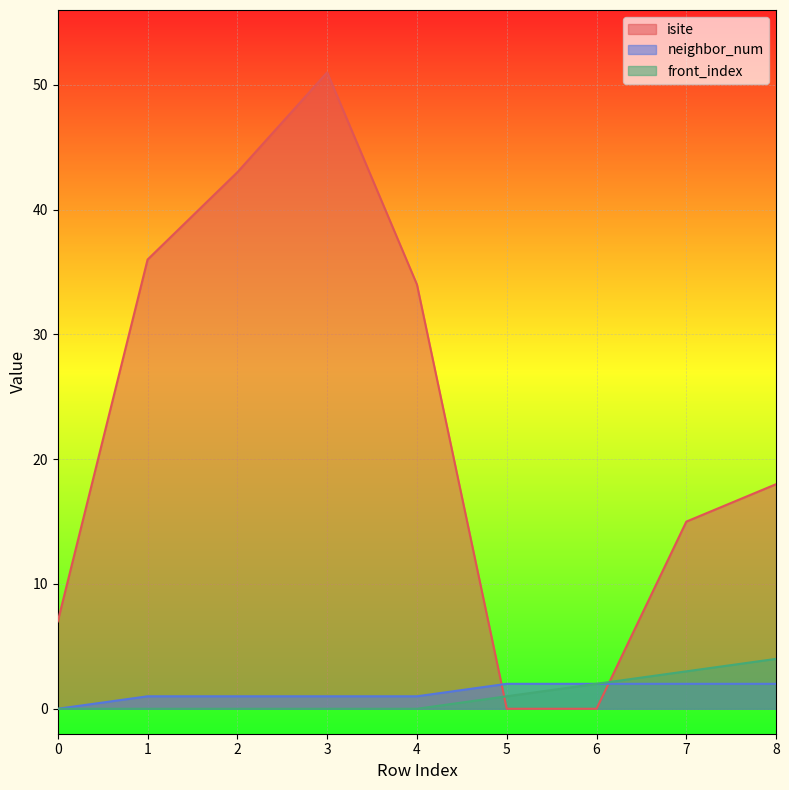

Which series changed the most between 1 and 2?

isite